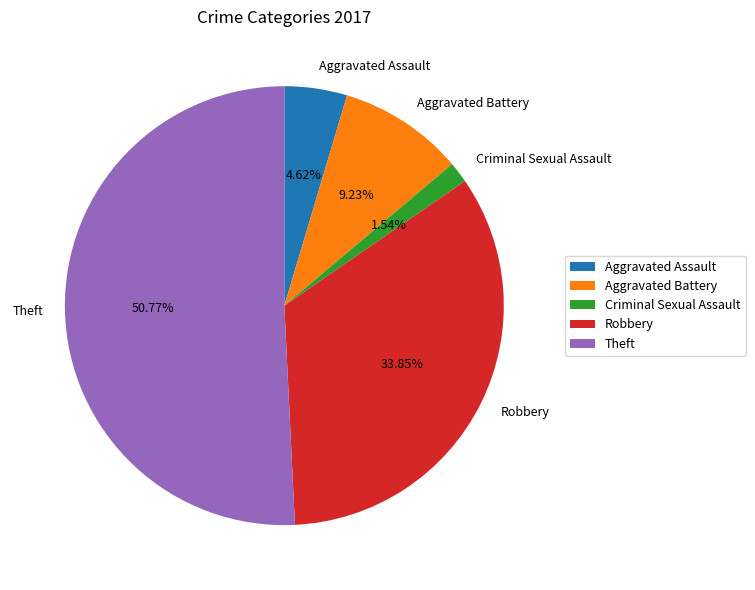

What percentage is the Theft slice, to the nearest percent?

51%